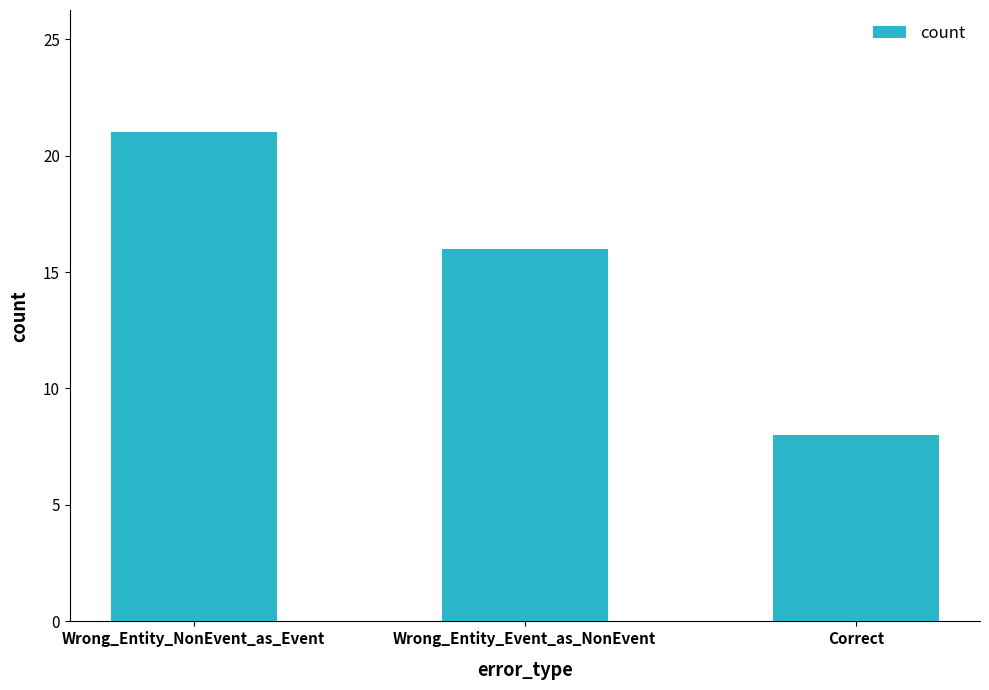

What is the label of the 3rd bar from the left?

Correct